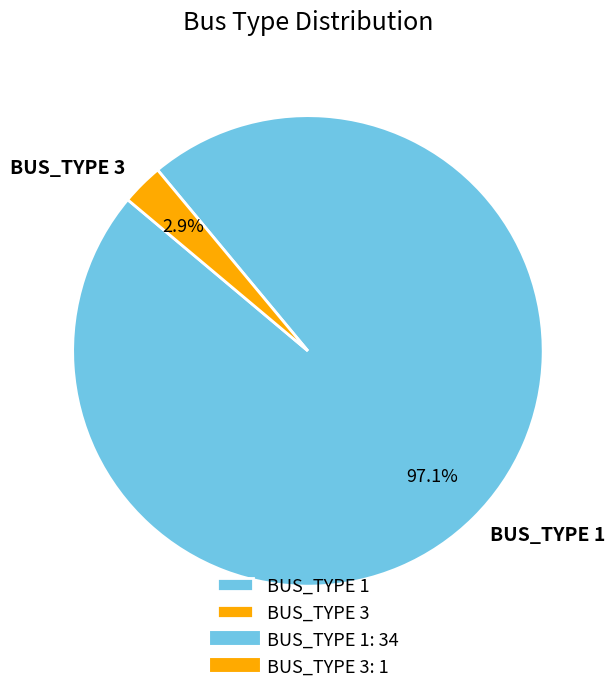

Between BUS_TYPE 3 and BUS_TYPE 1, which is larger?

BUS_TYPE 1